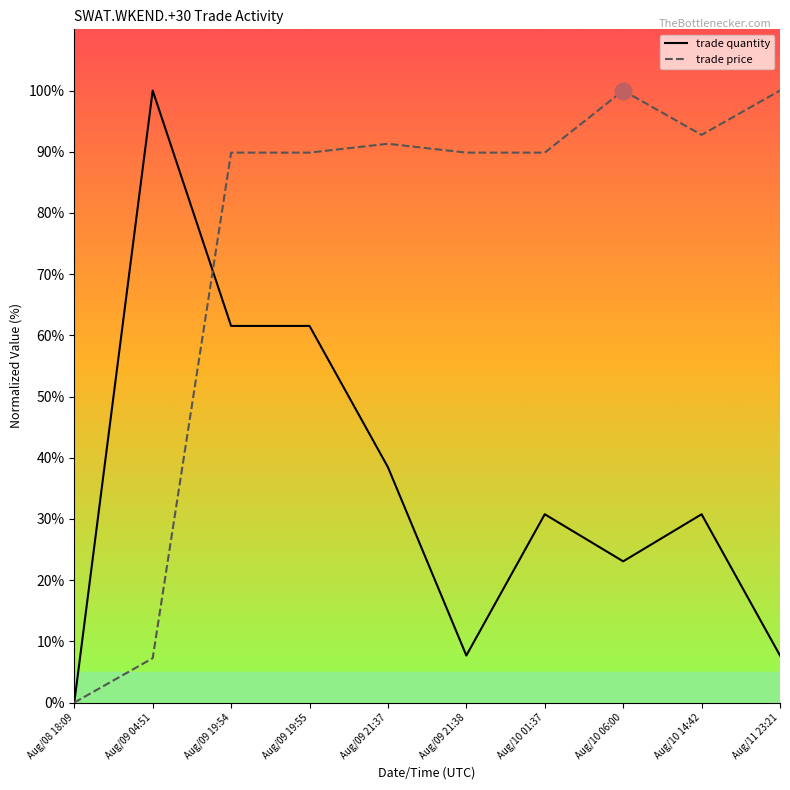

Read the trade quantity value at Aug/09 19:55.

61.5